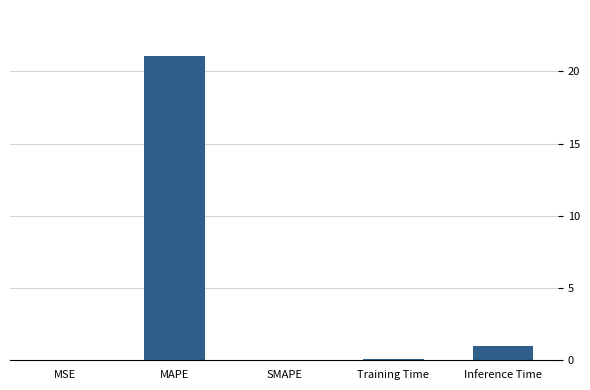

True or false: the data shows 0.0 at MSE.

True